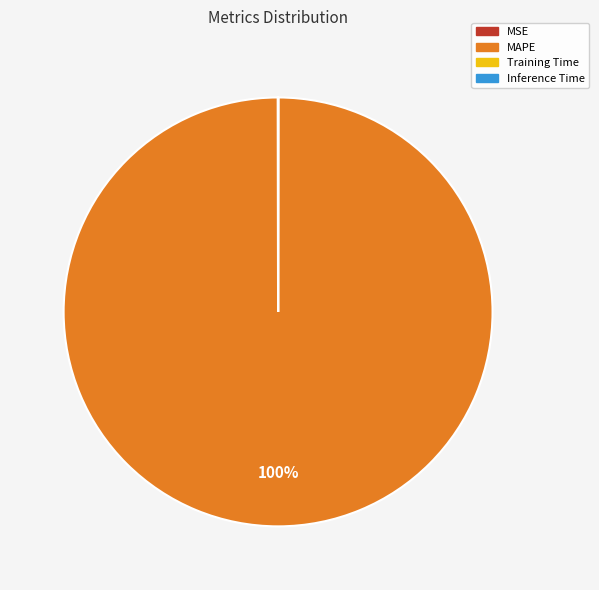

To the nearest percent, what portion does MAPE represent?

100%